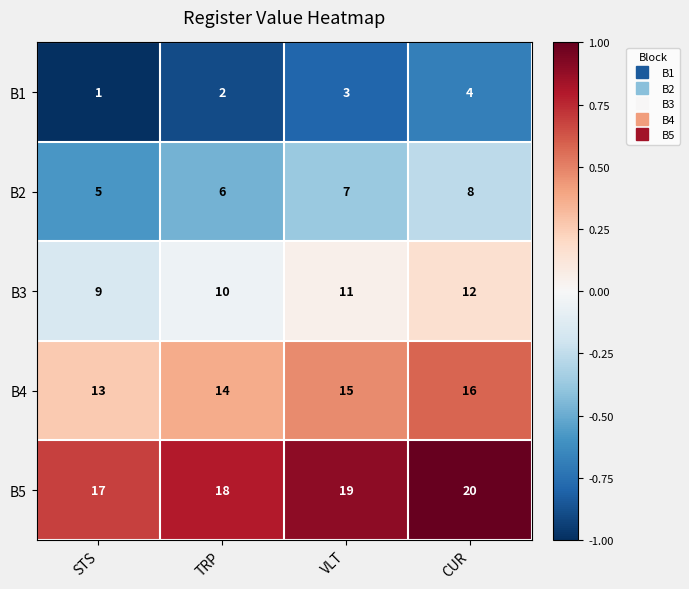

The value of B2 at VLT is 7. True or false?

True